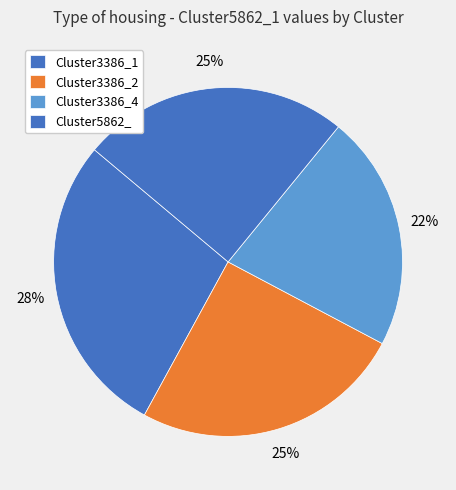

How many segments does this pie chart have?

4